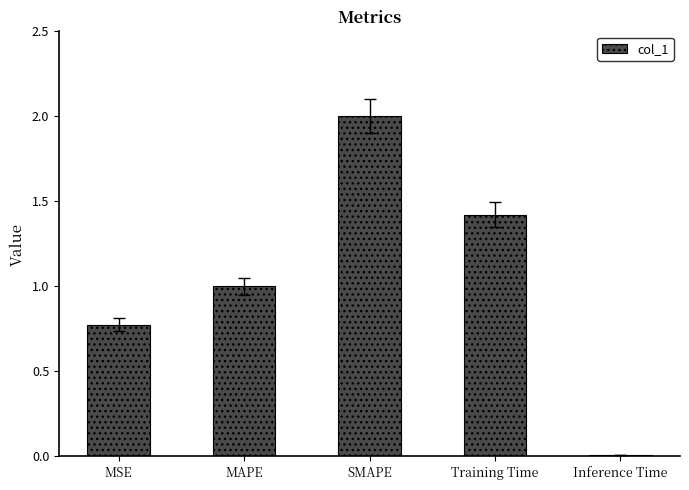

What is the sum of the values at SMAPE and Inference Time?

2.0